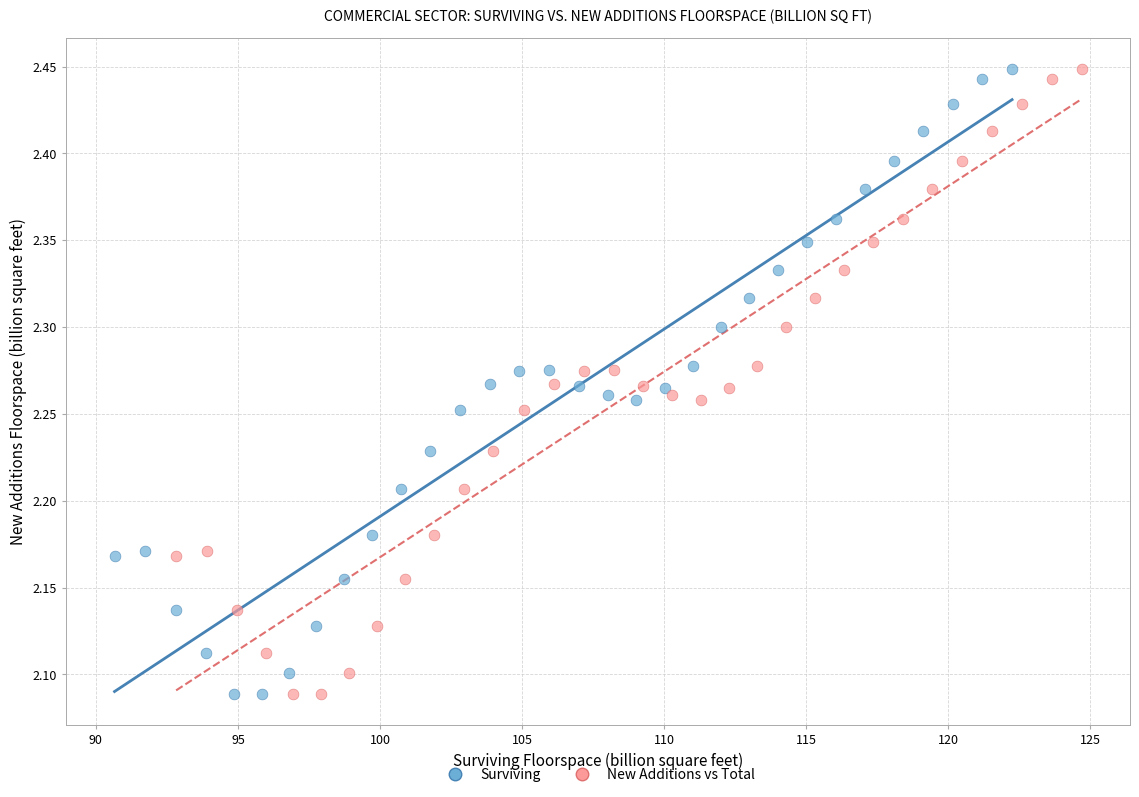

What are all the series names shown in the legend?

Surviving, New Additions vs Total